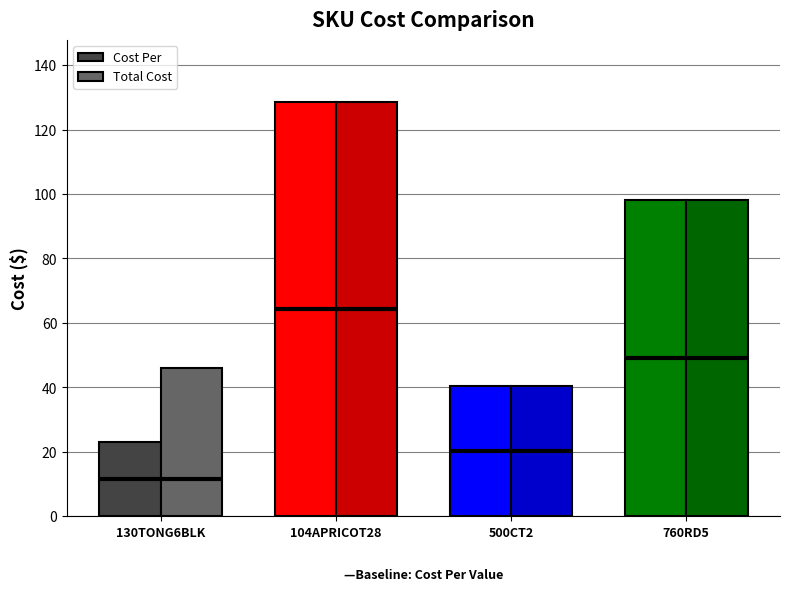

What position from the right is 760RD5?

1